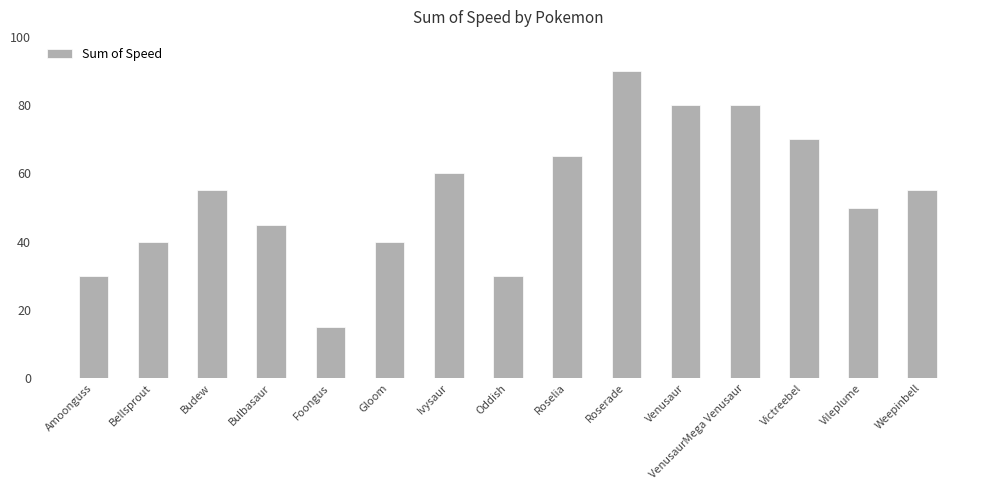

Read the value at Bulbasaur.

45